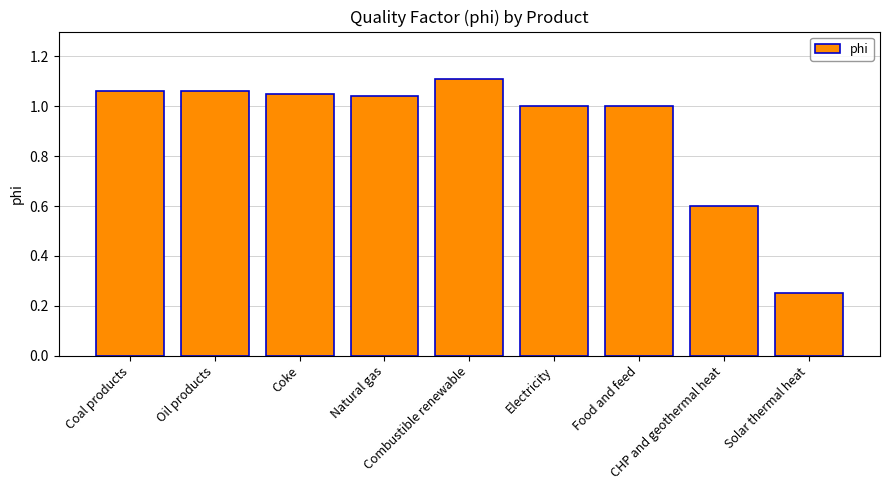

What is the sum of all values?

8.2